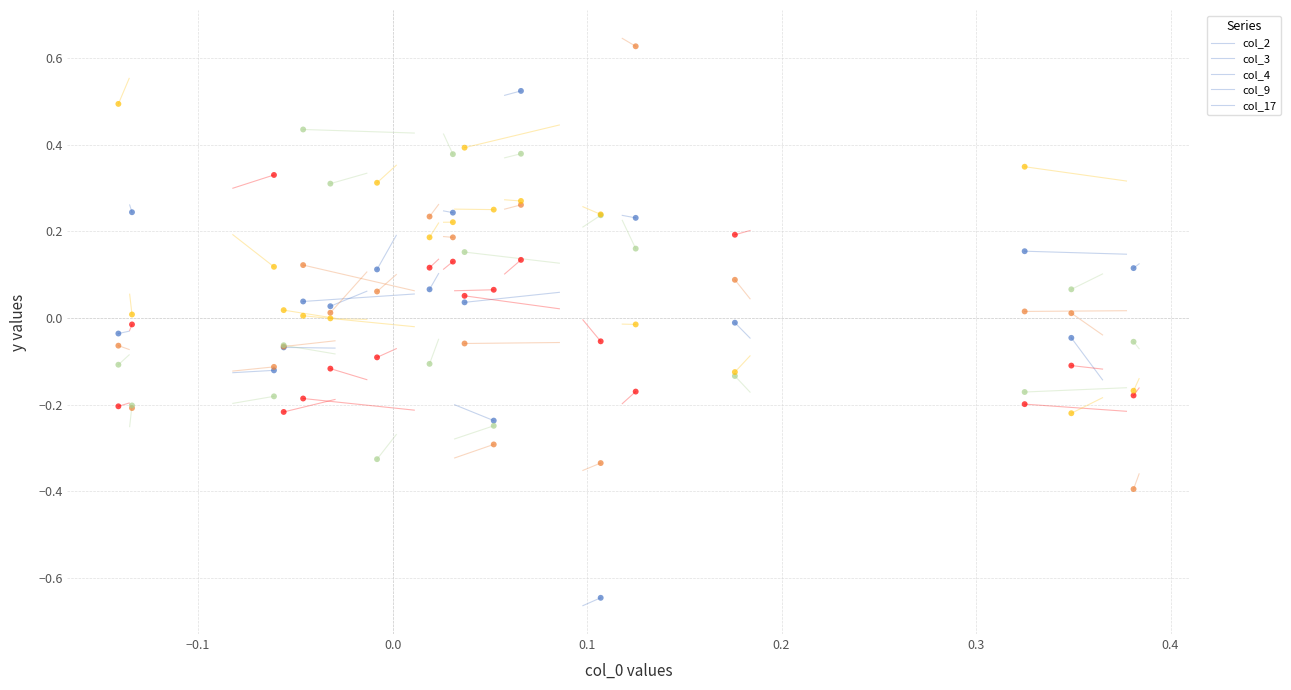

Which series contains the lowest Y value?

col_2